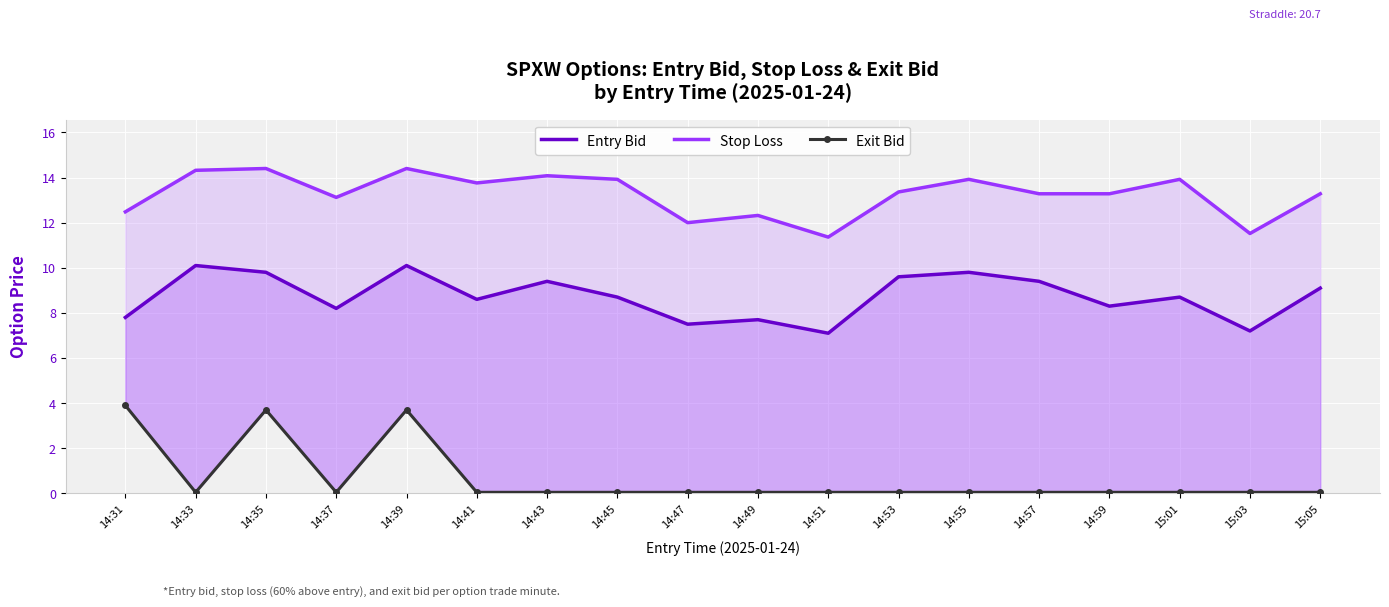

Is the value of Stop Loss at 14:37 greater than the value of Exit Bid at 14:37?

Yes